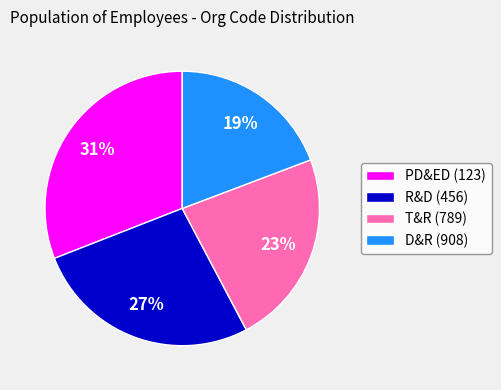

Count the number of slices in the pie.

4